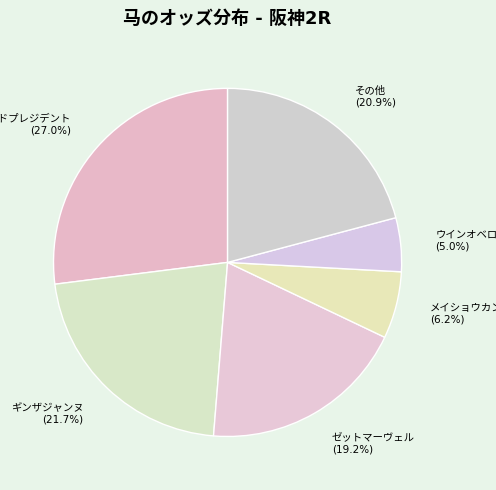

Is there any slice that represents more than half of the pie?

No